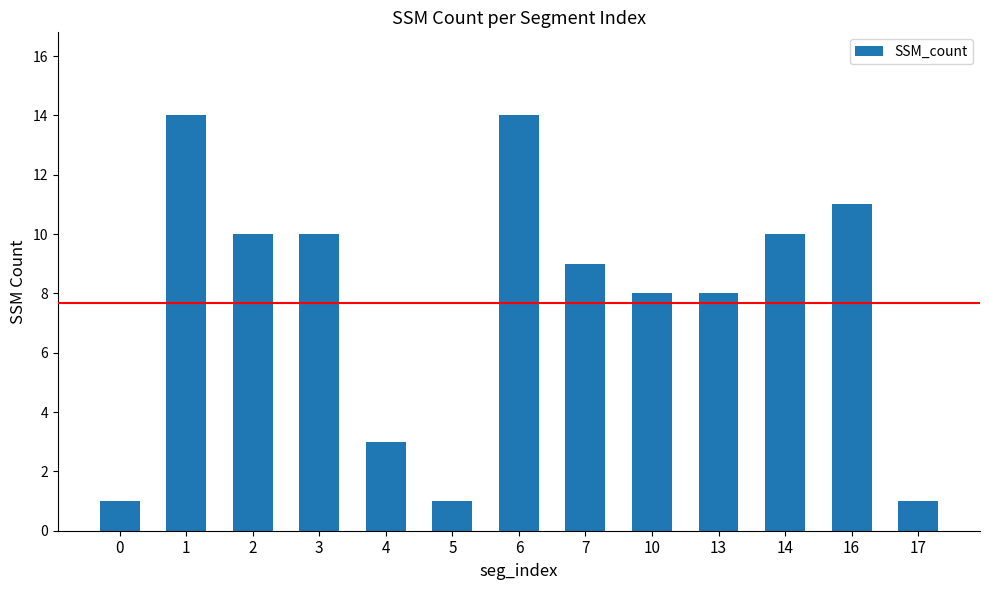

True or false: the data shows 14 at 1.

True